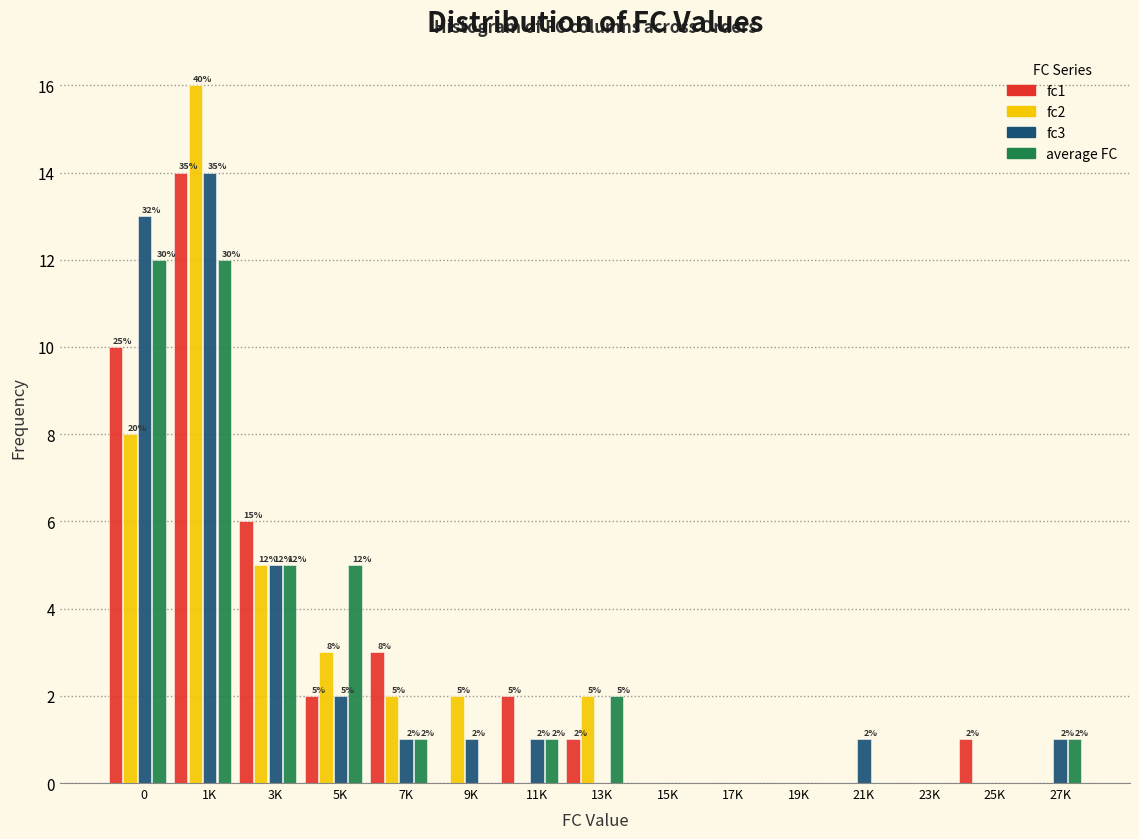

At which label does fc1 reach its peak?

1K